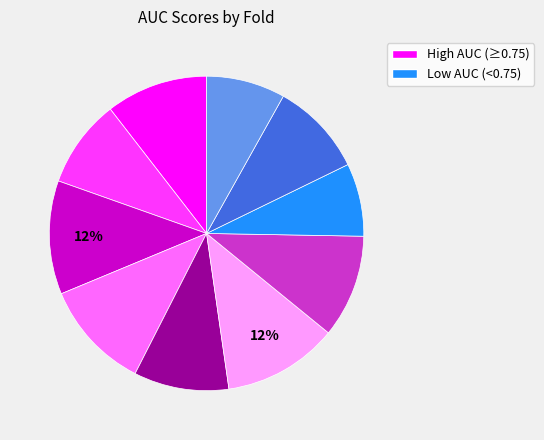

To the nearest percent, what is the average slice percentage?

10%